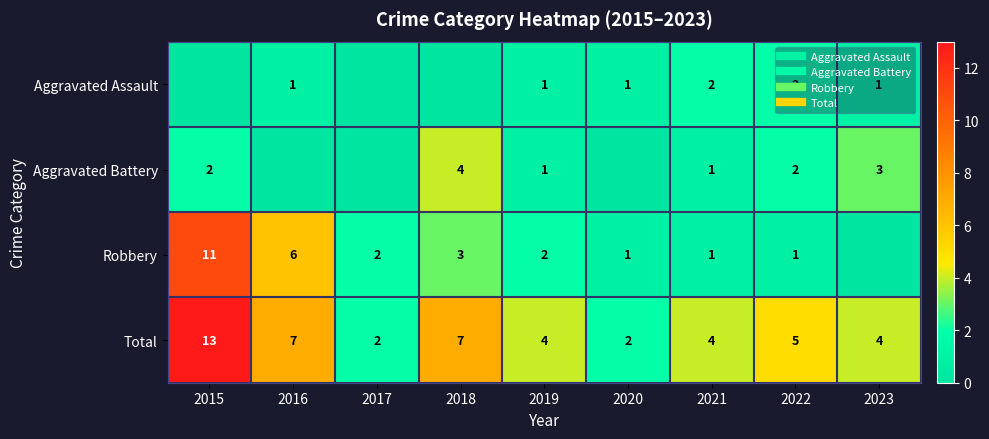

The Total series shows 5 at 2019. True or false?

False